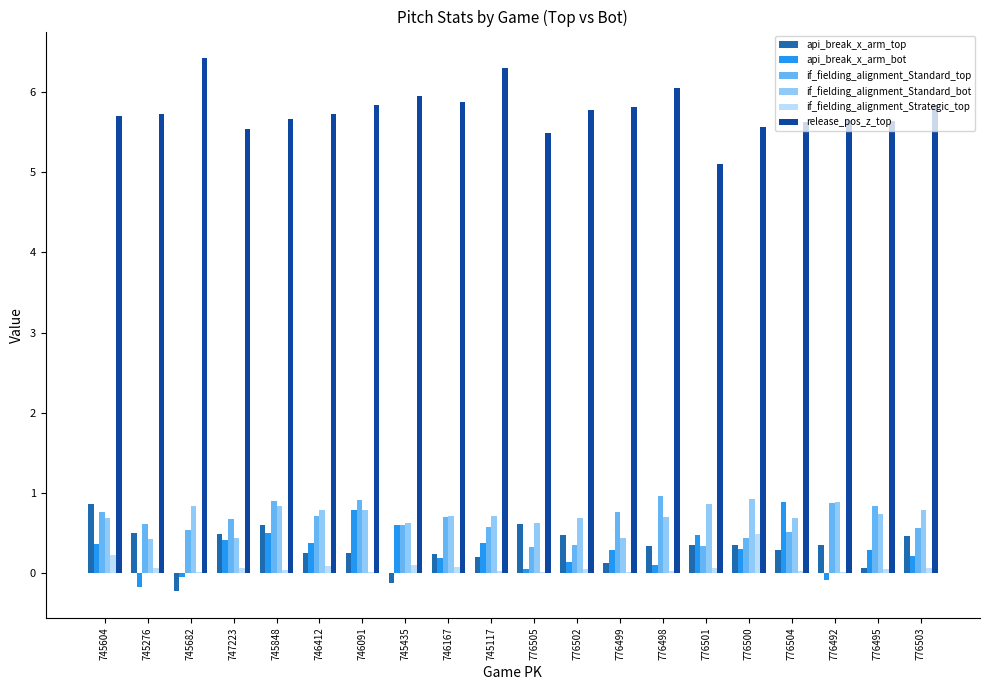

Is it true that release_pos_z_top equals 5.6 at 776500?

True